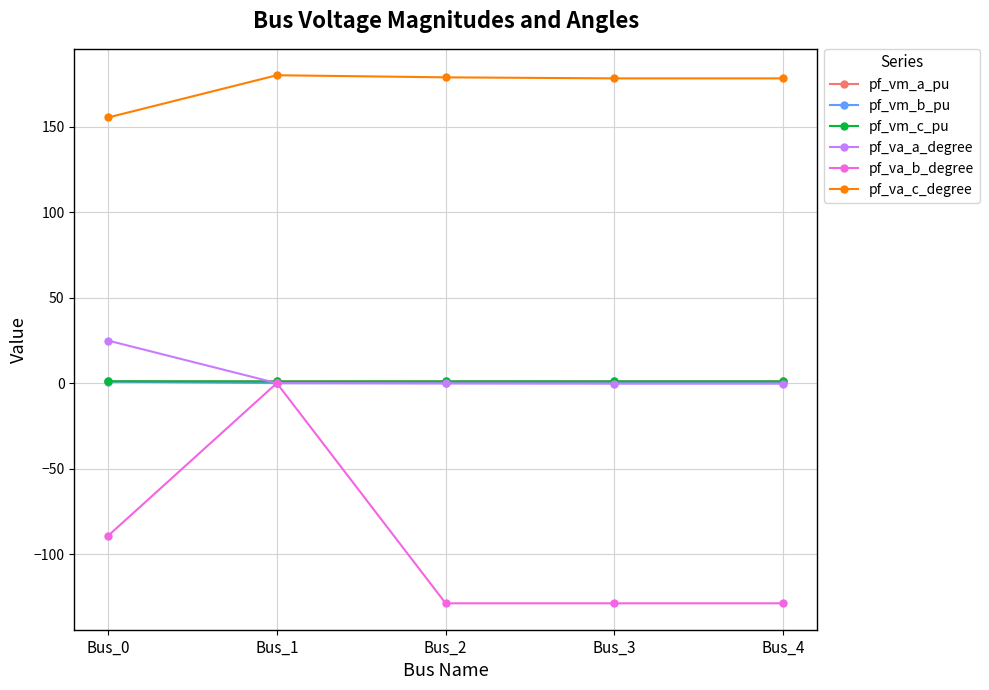

How many lines are shown in the chart?

6